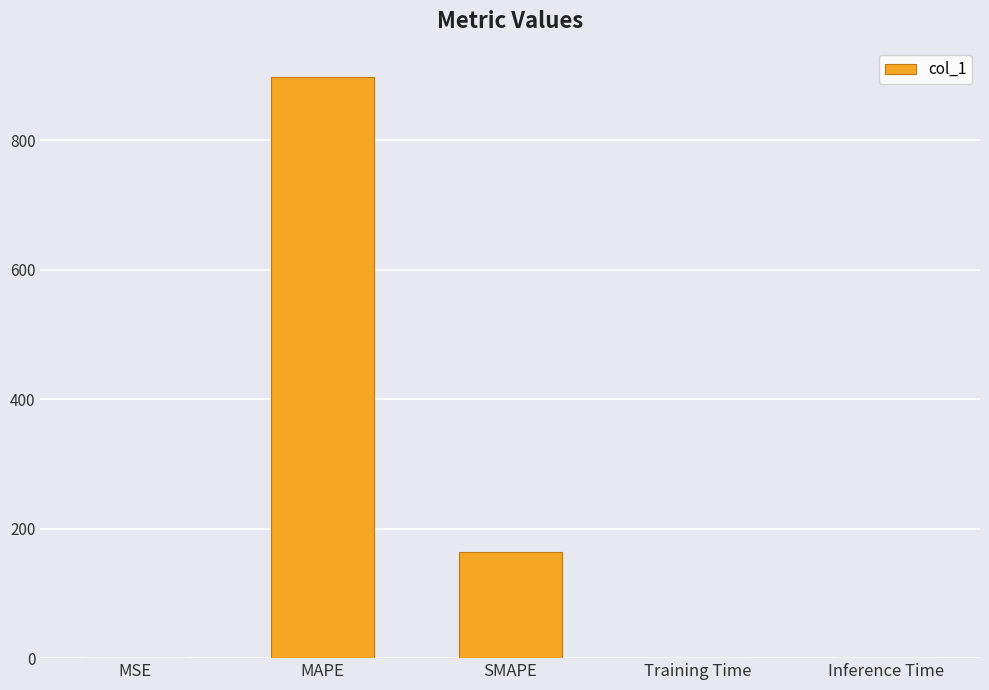

Which has a higher value, MAPE or MSE?

MAPE